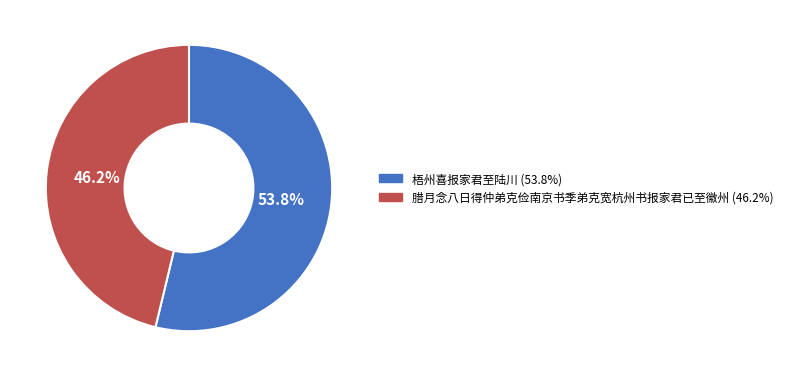

What is the smallest slice in the pie chart?

腊月念八日得仲弟克俭南京书季弟克宽杭州书报家君已至徽州